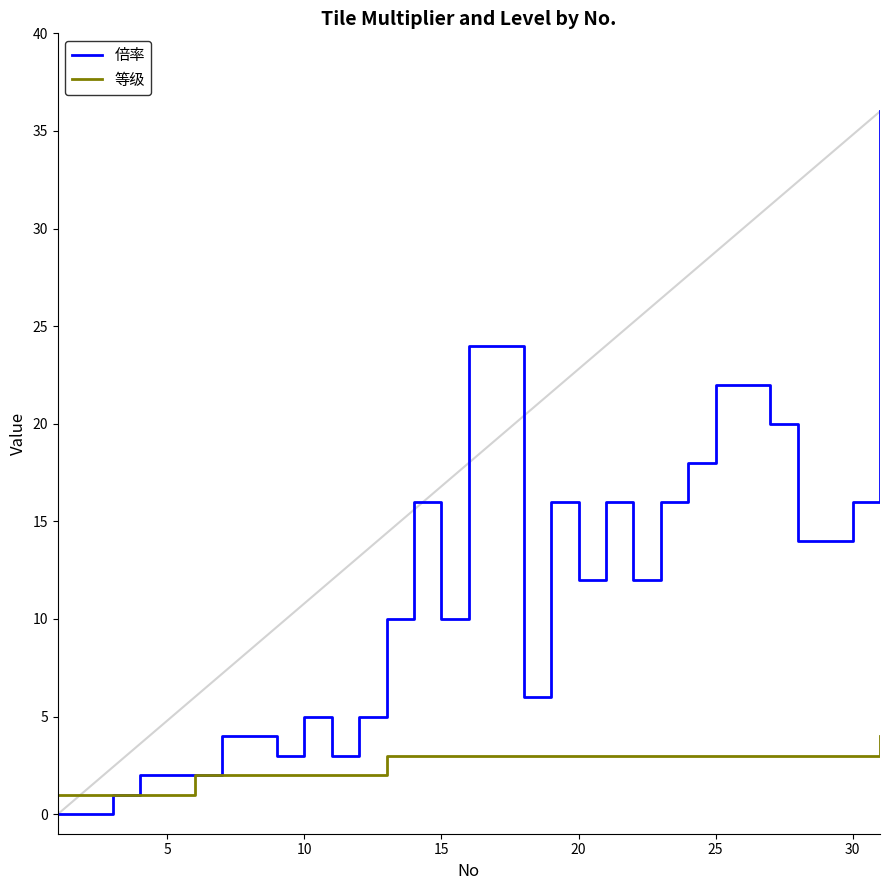

Rank the series by their maximum value, from lowest to highest.

等级, 倍率